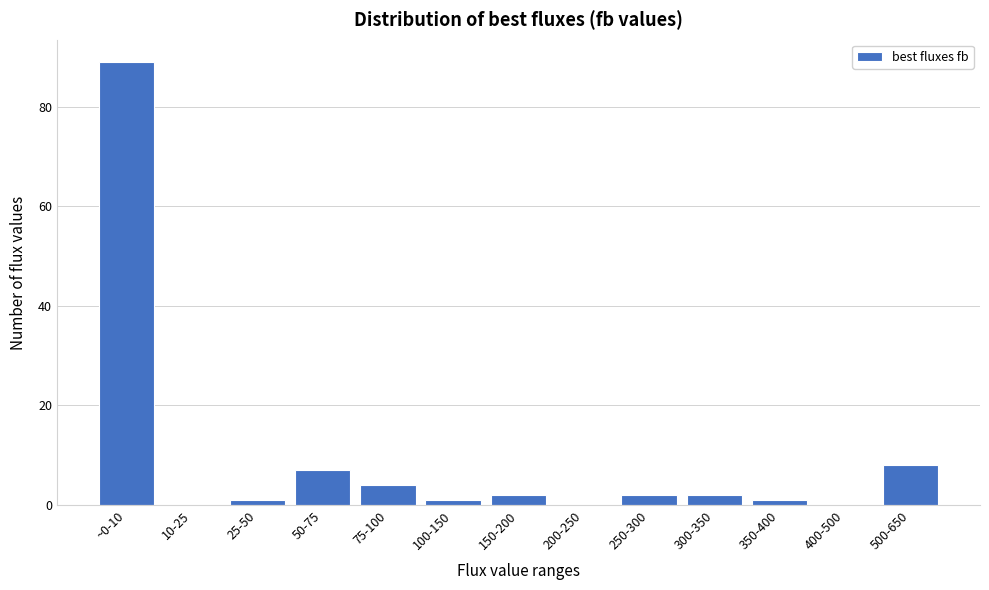

Reading left to right, extract all data points from this chart.

~0-10=89	10-25=0	25-50=1	50-75=7	75-100=4	100-150=1	150-200=2	200-250=0	250-300=2	300-350=2	350-400=1	400-500=0	500-650=8